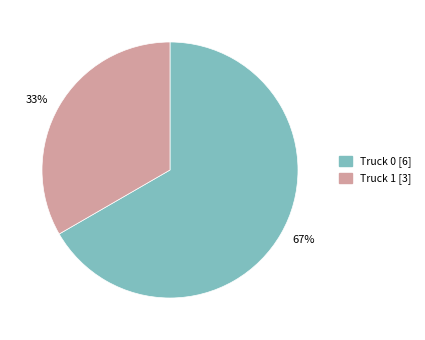

Count the number of slices in the pie.

2